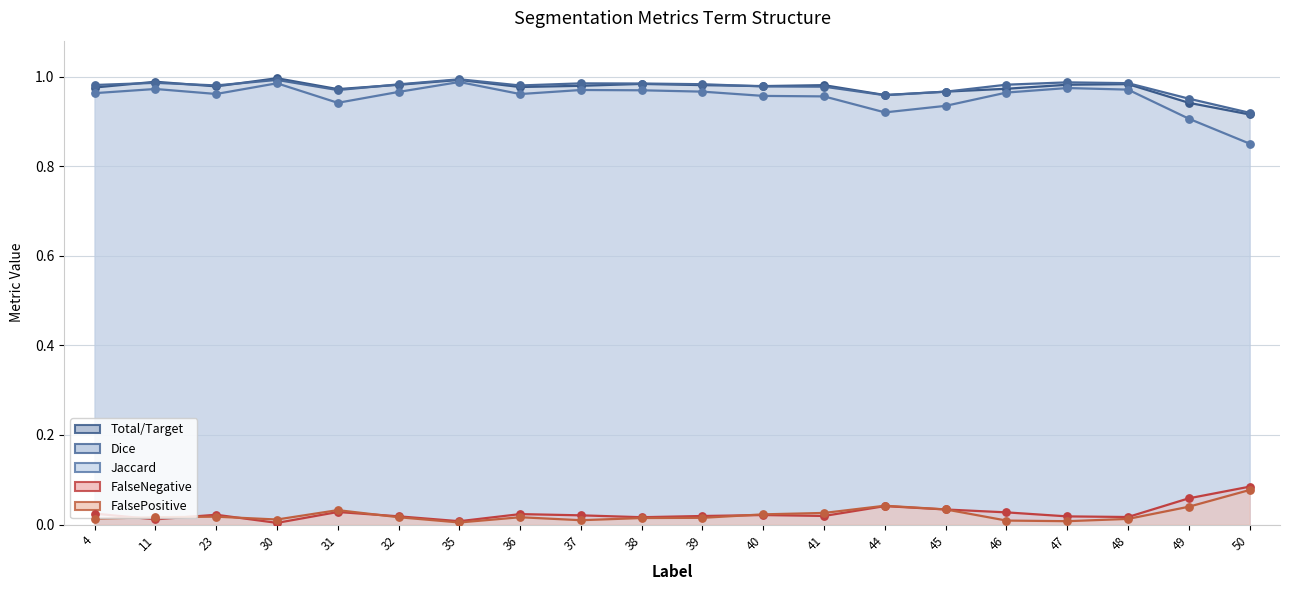

What are all the series names shown in the legend?

Total/Target, Jaccard, Dice, FalseNegative, FalsePositive